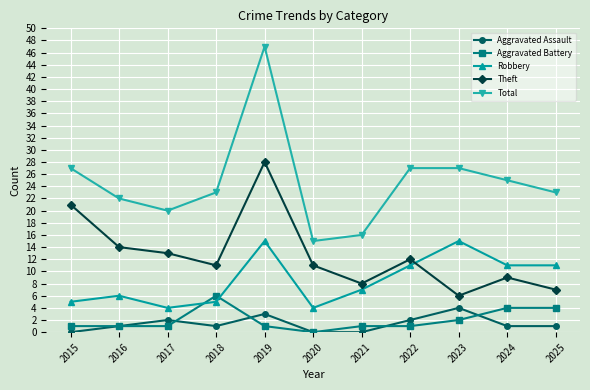

What is the sum of the Robbery values at 2017 and 2025?

15